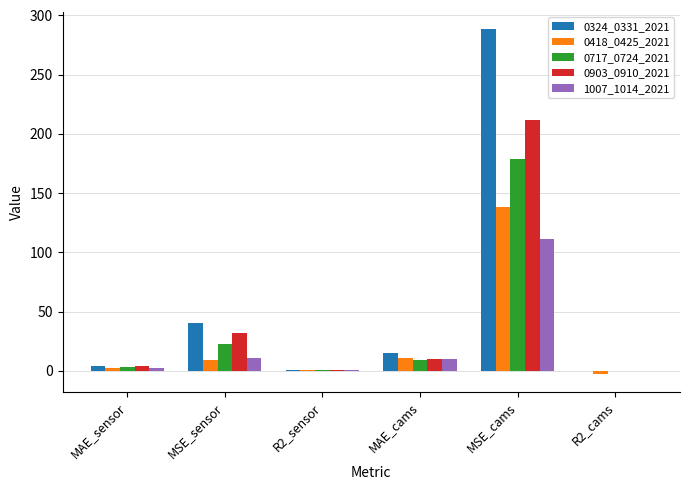

At which category is the sum across all series the highest?

MSE_cams